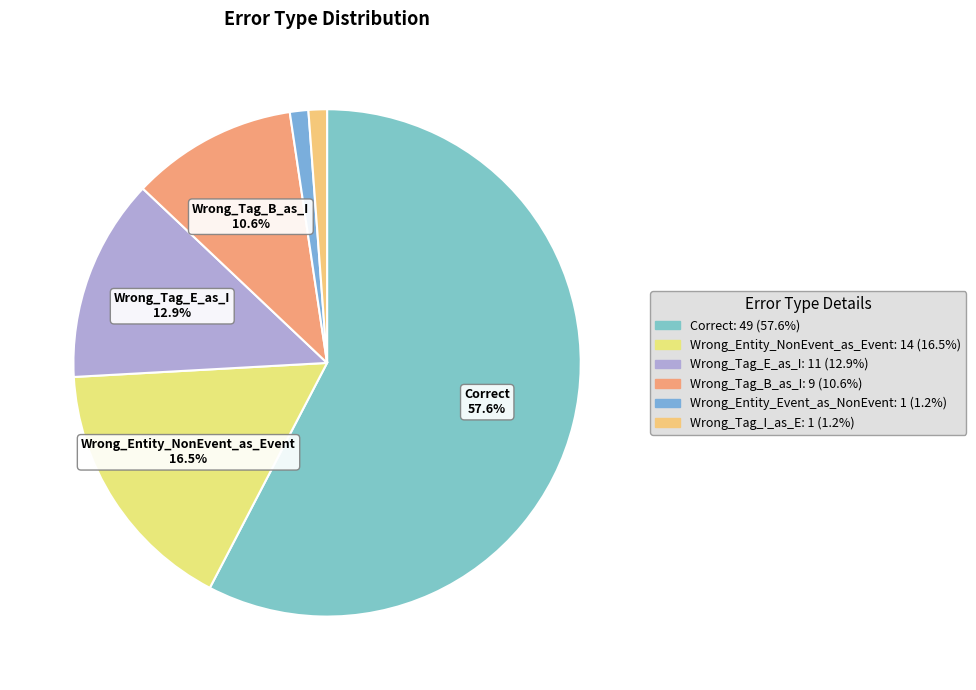

How many segments does this pie chart have?

6